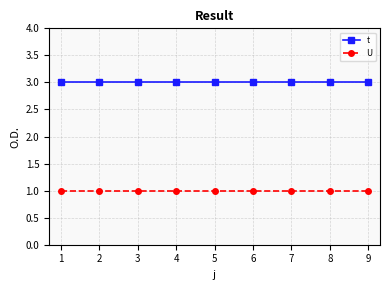

What is the sum of all t values?

27